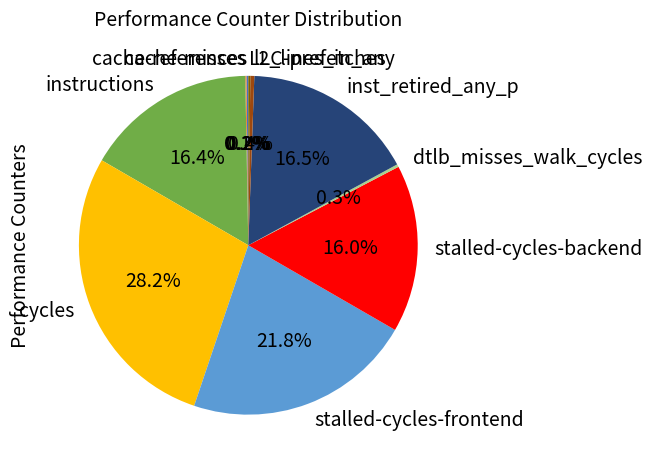

What is the largest slice in the pie chart?

cycles